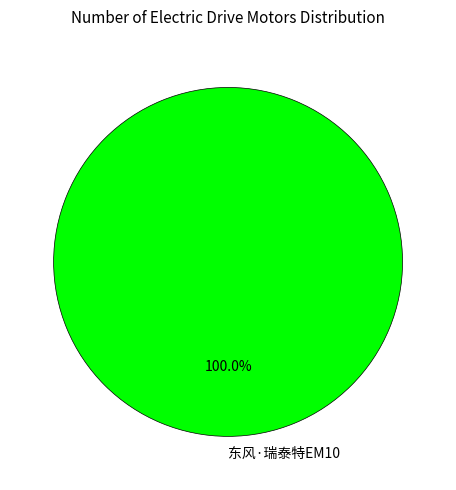

Does 东风·瑞泰特EM10 account for over 50% of the chart?

Yes